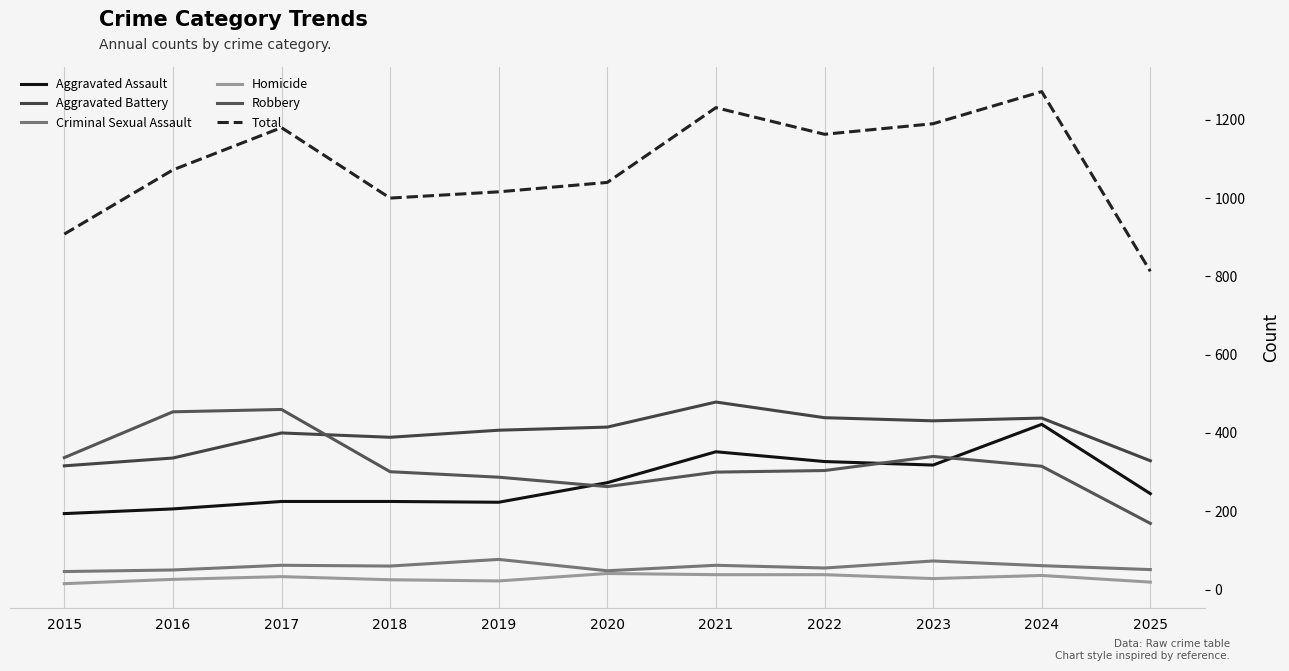

What is the spread (max minus min) of values at 2015?

893